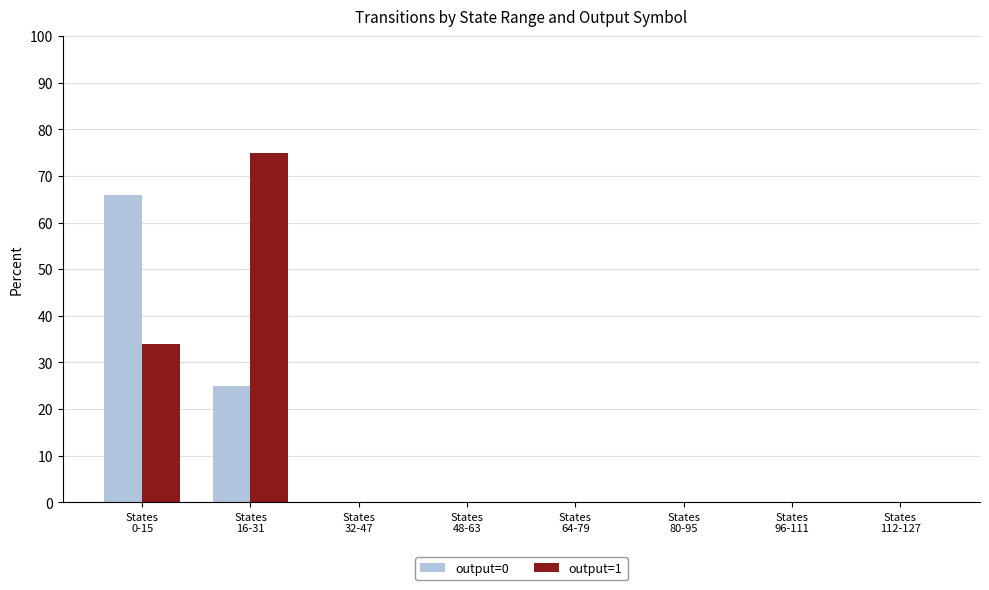

What is the greatest value displayed?

75